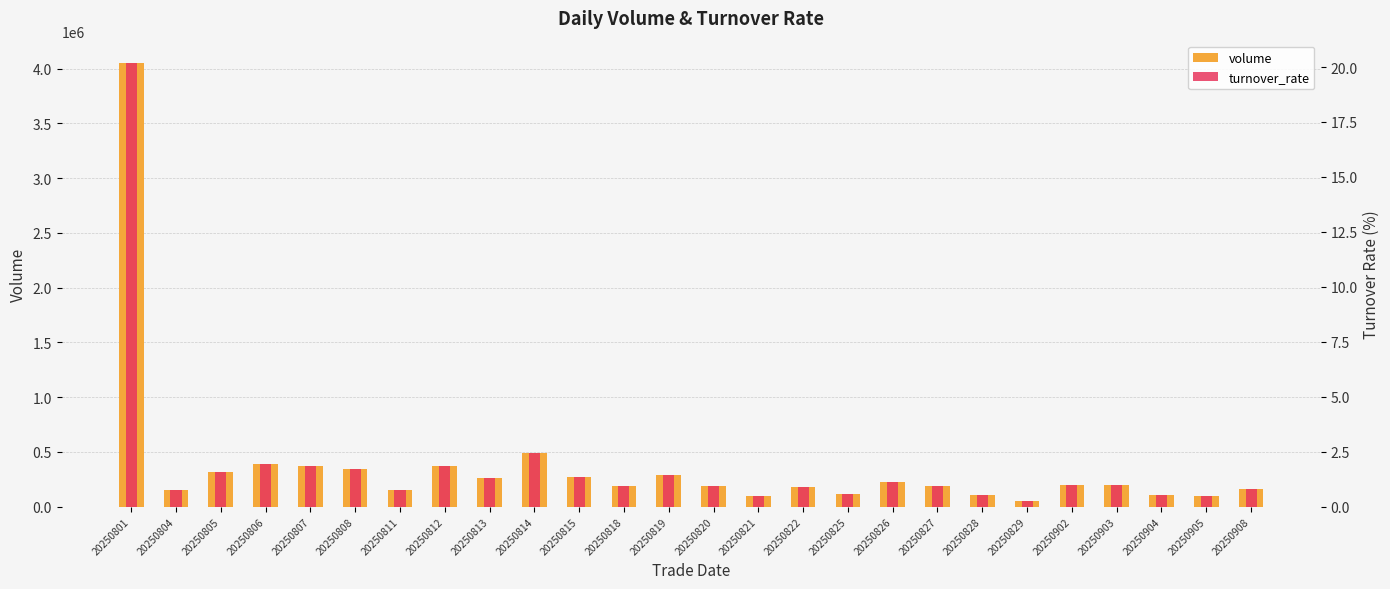

What is the total value across all series at 20250827?

188330.9